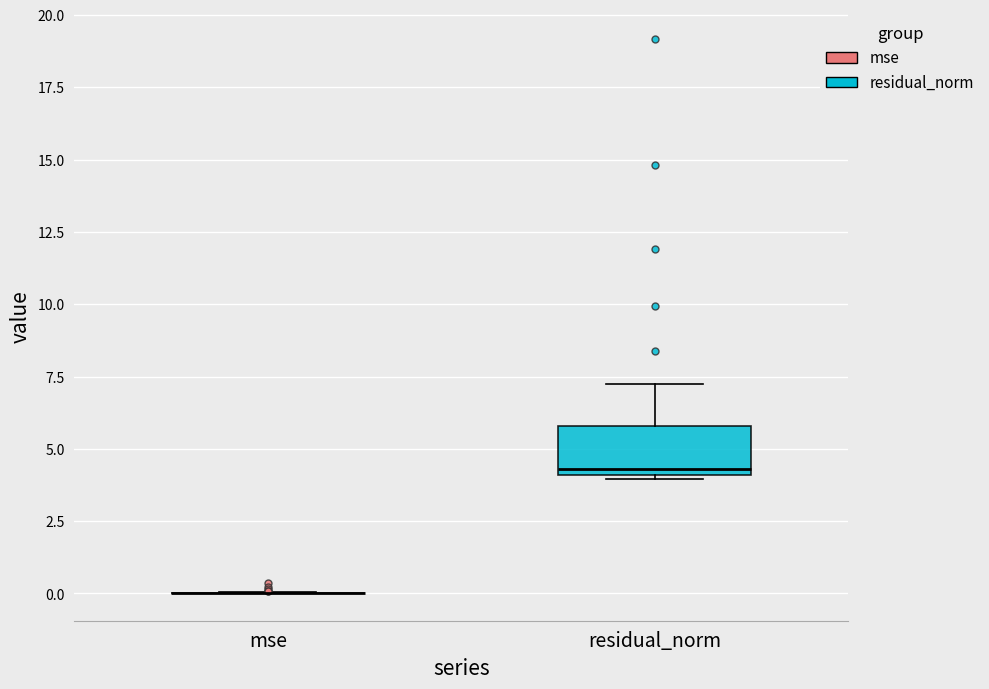

Reading left to right, read every box against the y-axis: the position of its median line, the range the box covers, and the ends of its whiskers. The values are not printed on the chart, so give them approximately, as read against the axis.

mse: box collapsed to a line at 0.0, whiskers 0.0 to 0.0
residual_norm: median 4.5, box 4.0 to 6.0, whiskers 4.0 to 7.0